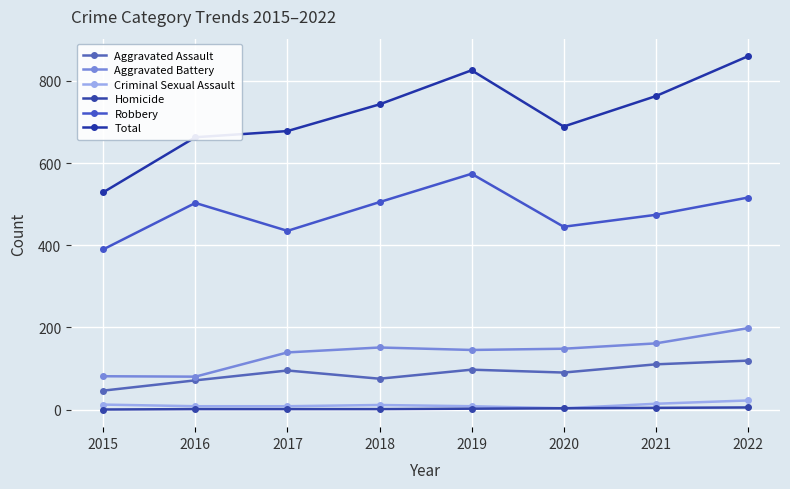

Reading left to right, what are all the values shown in this chart?

Aggravated Assault: 2015=46	2016=71	2017=95	2018=75	2019=97	2020=90	2021=110	2022=119
Aggravated Battery: 2015=81	2016=80	2017=139	2018=151	2019=145	2020=148	2021=161	2022=198
Criminal Sexual Assault: 2015=12	2016=8	2017=8	2018=11	2019=8	2020=3	2021=14	2022=22
Homicide: 2015=0	2016=1	2017=1	2018=1	2019=2	2020=3	2021=4	2022=5
Robbery: 2015=390	2016=503	2017=435	2018=505	2019=574	2020=445	2021=474	2022=516
Total: 2015=529	2016=663	2017=678	2018=743	2019=826	2020=689	2021=763	2022=860